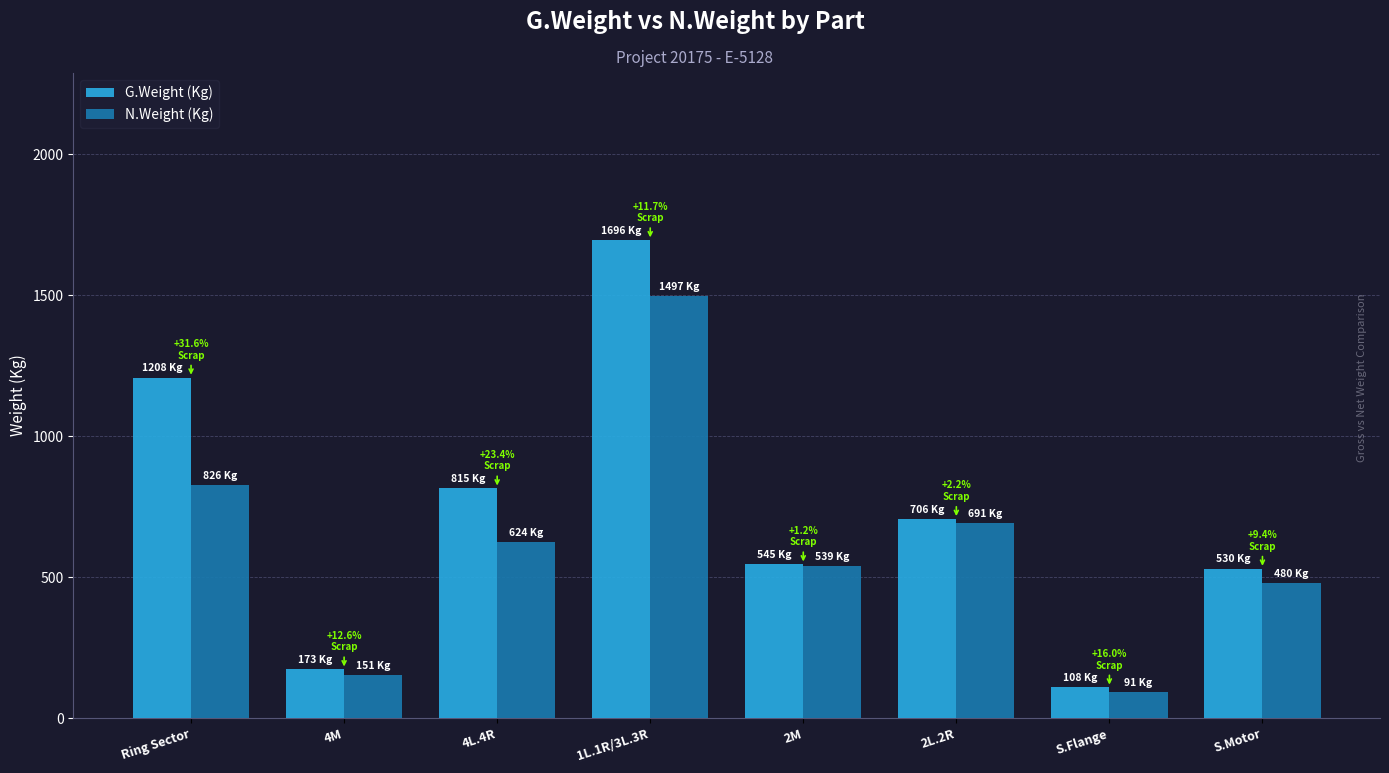

What is the difference between the second highest and second lowest values in the G.Weight (Kg) series?

1035.4